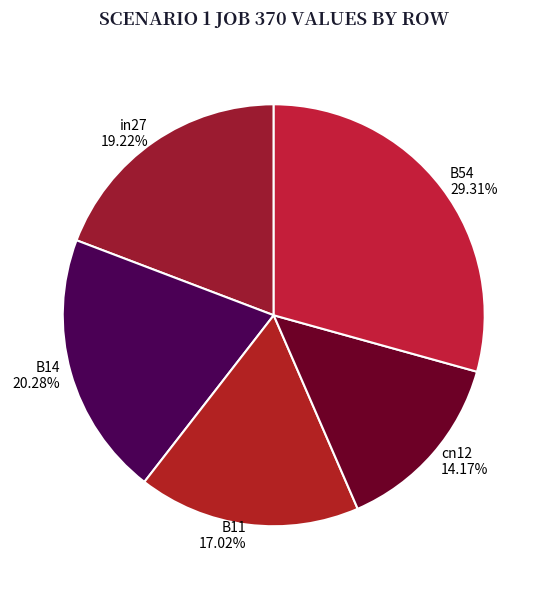

Rank the categories by value from highest to lowest.

B54, B14, in27, B11, cn12